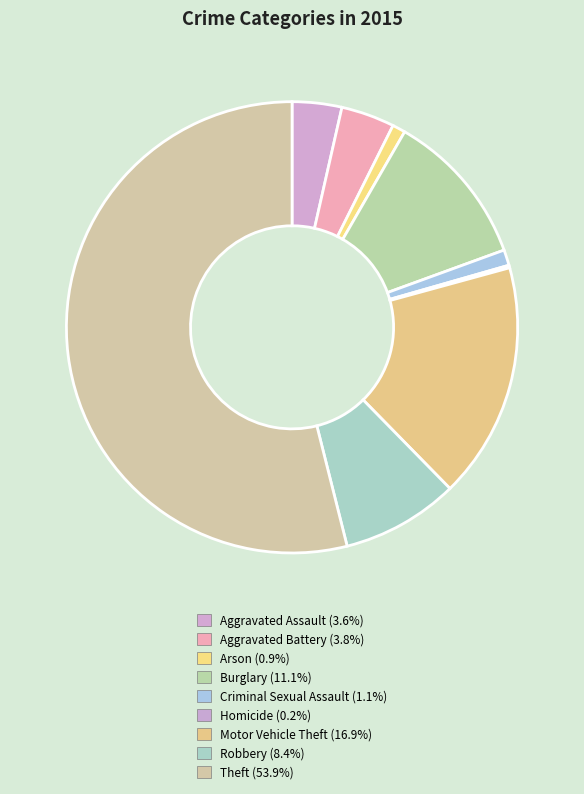

What percentage is the Theft slice, to the nearest percent?

54%